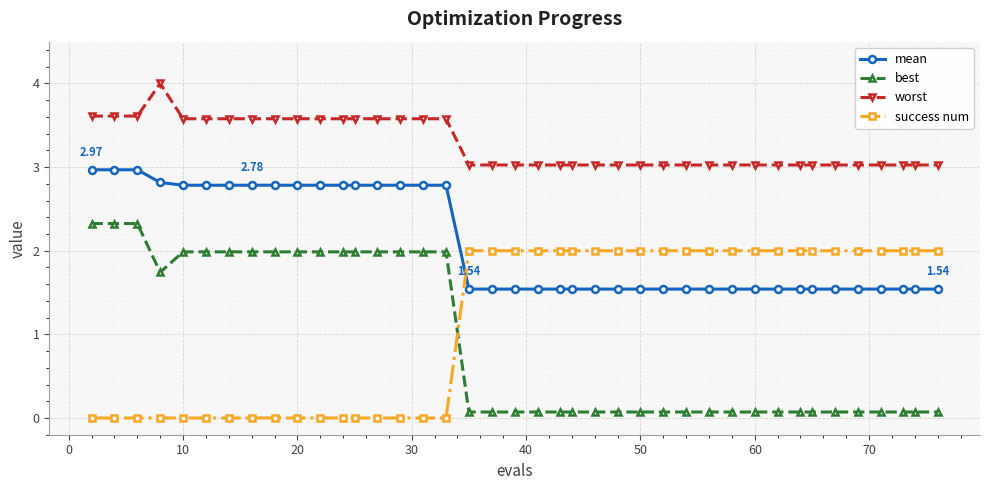

Rank the series by their maximum value, from highest to lowest.

worst, mean, best, success num